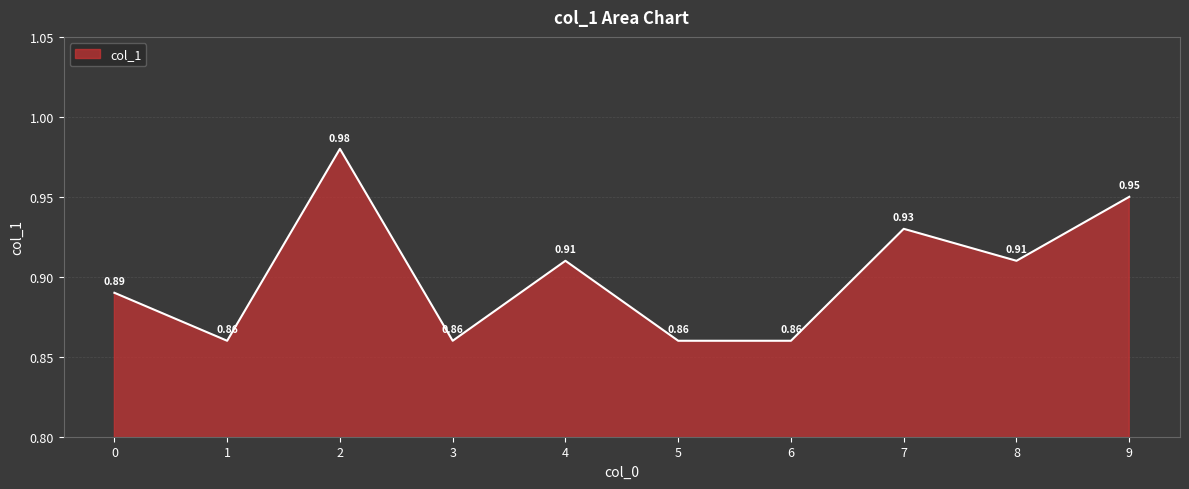

Between 5 and 4, which is larger?

4